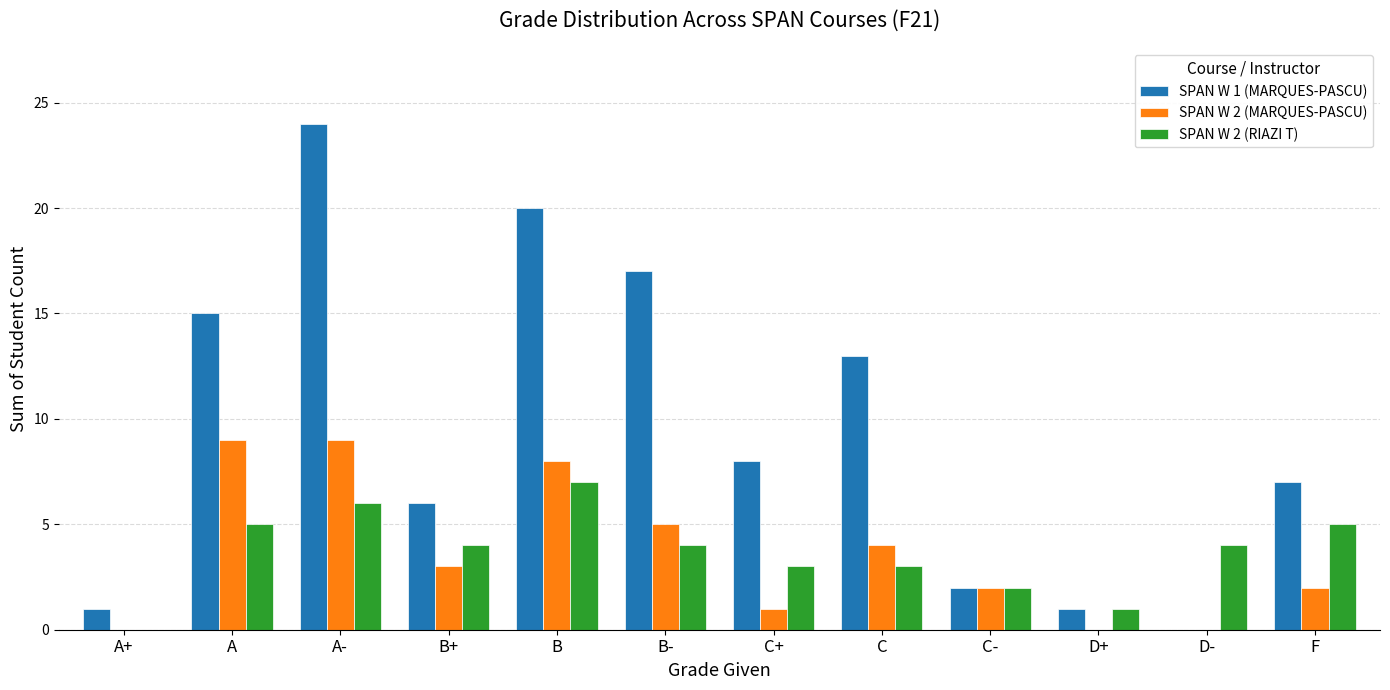

What is the average value of the SPAN W 2 (RIAZI T) series?

4